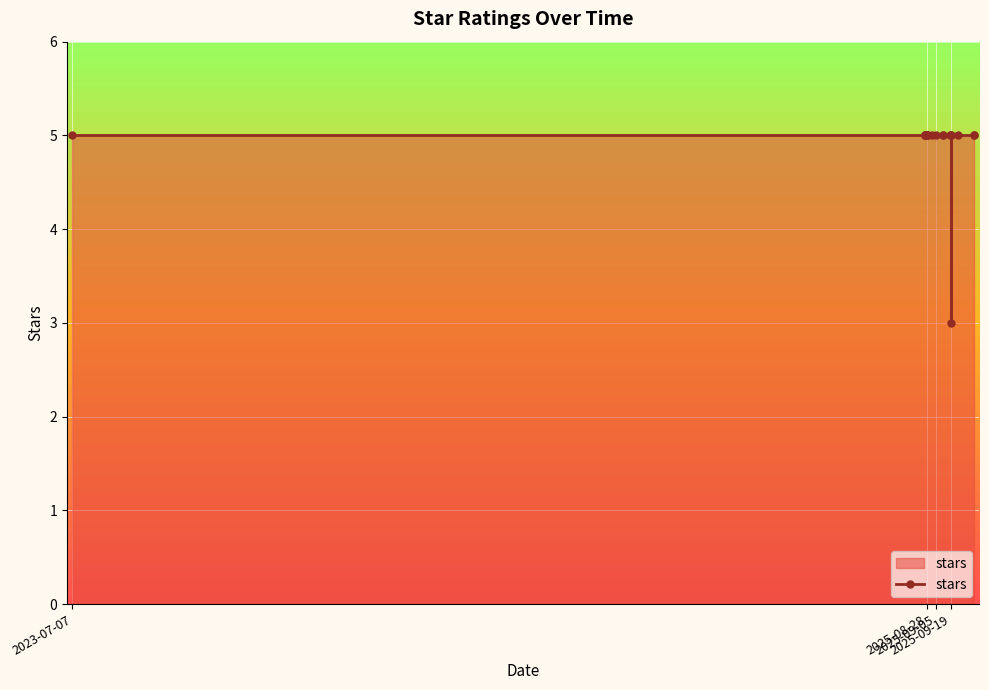

What is the label of the 20th point from the right?

2023-07-07